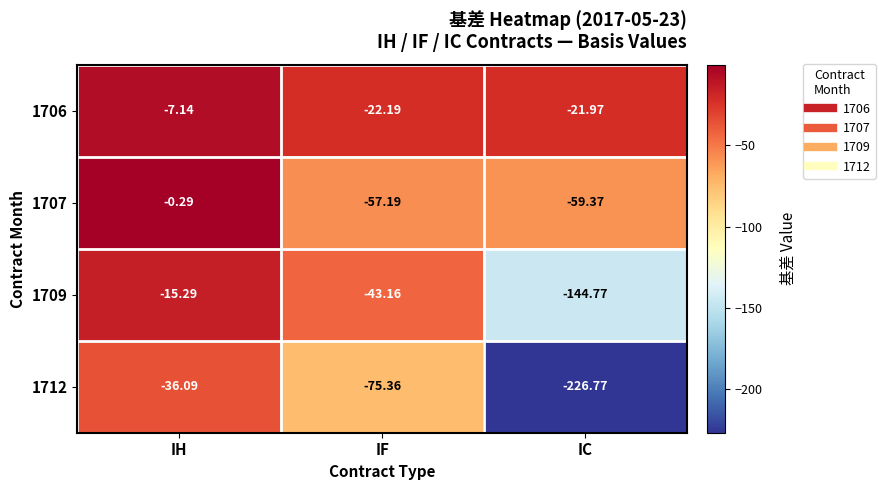

Which series changed the most between IF and IC?

1712